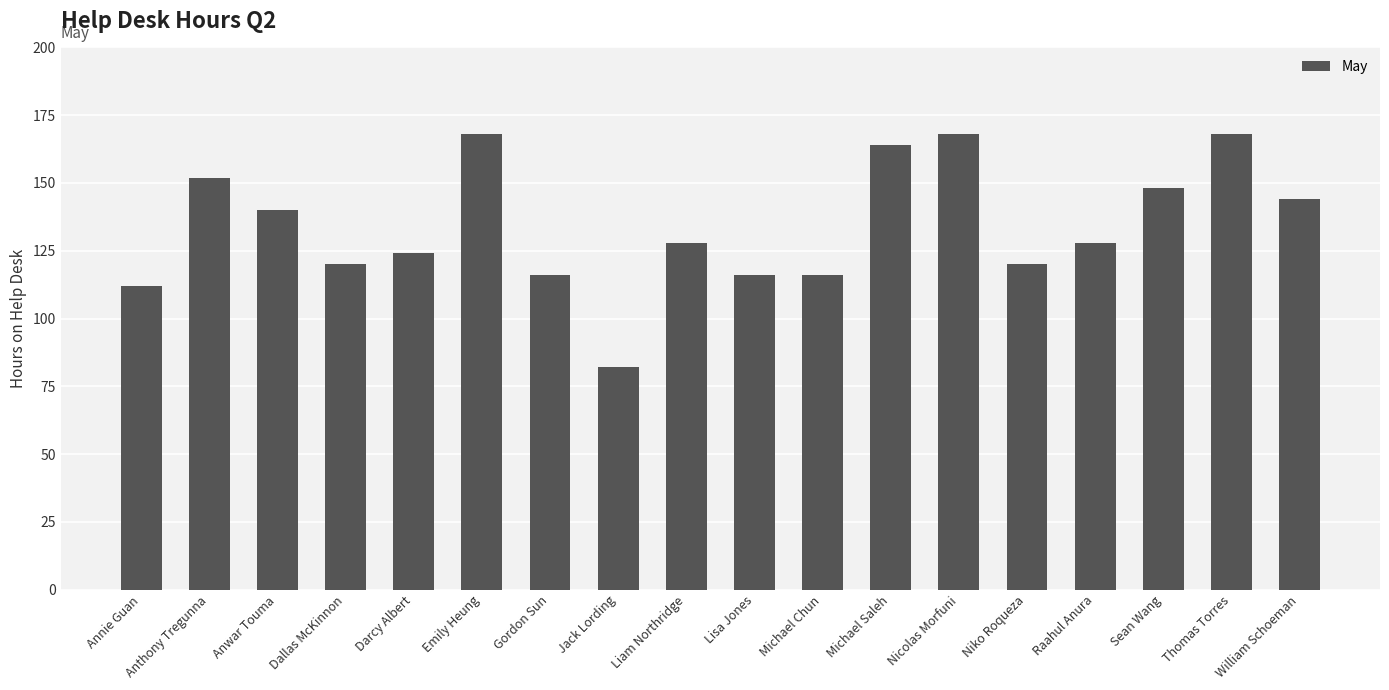

What is the greatest value displayed?

168